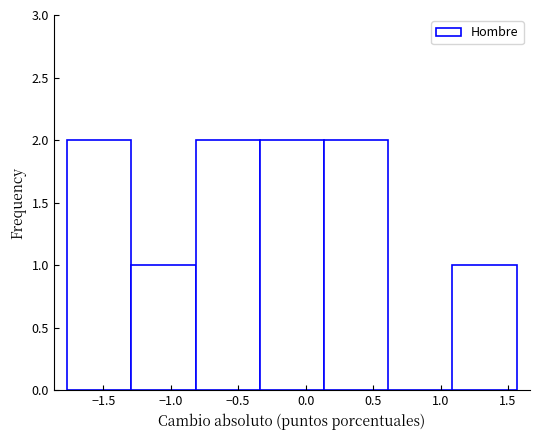

What is the height of the bar covering -1.30 to -0.80 on the x-axis? Neither the bar edges nor the heights are printed on the chart, so give them approximately, as read against the axes.

1